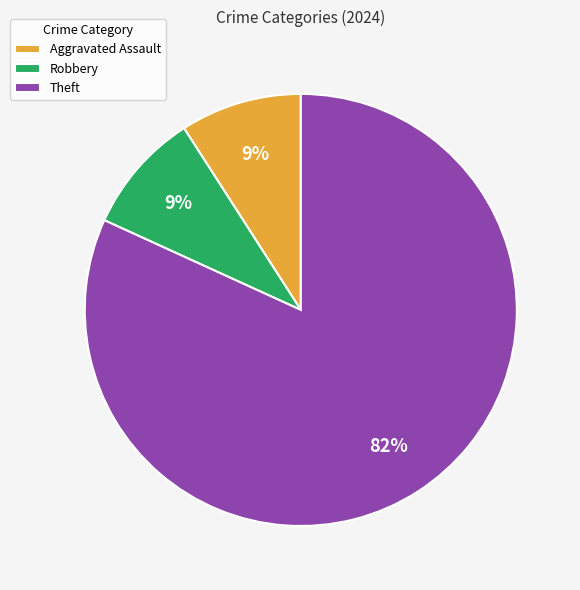

True or false: Theft accounts for 67% of the total.

False